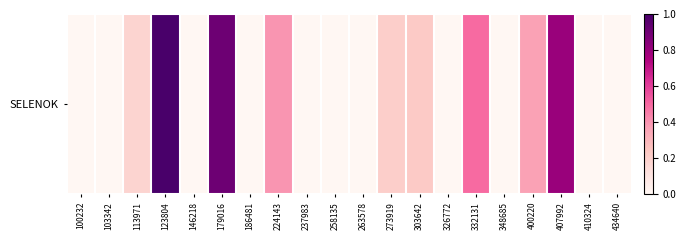

List the labels in order of value, smallest first.

100232, 103342, 146218, 186481, 237983, 258135, 263578, 326772, 348685, 410324, 434640, 113971, 273919, 303642, 400220, 224143, 332131, 407992, 179016, 123804